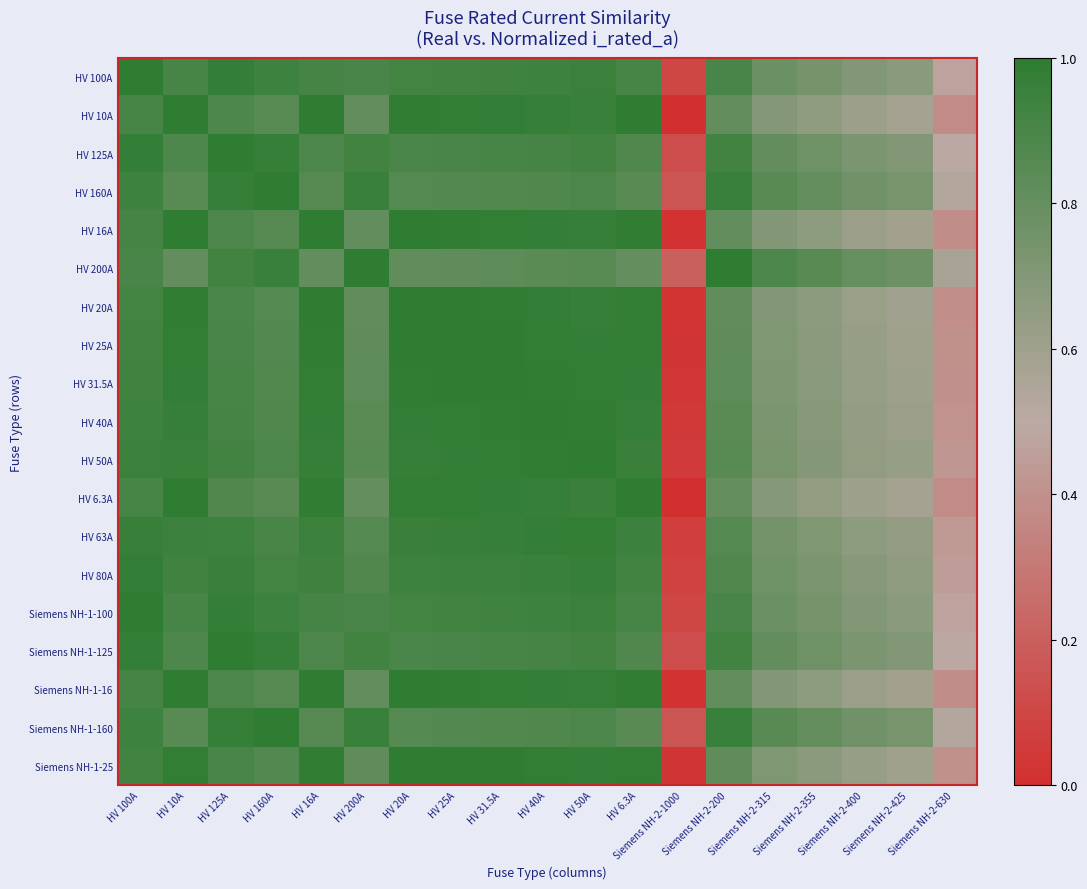

What is the total value across all series at HV 20A?

18.0